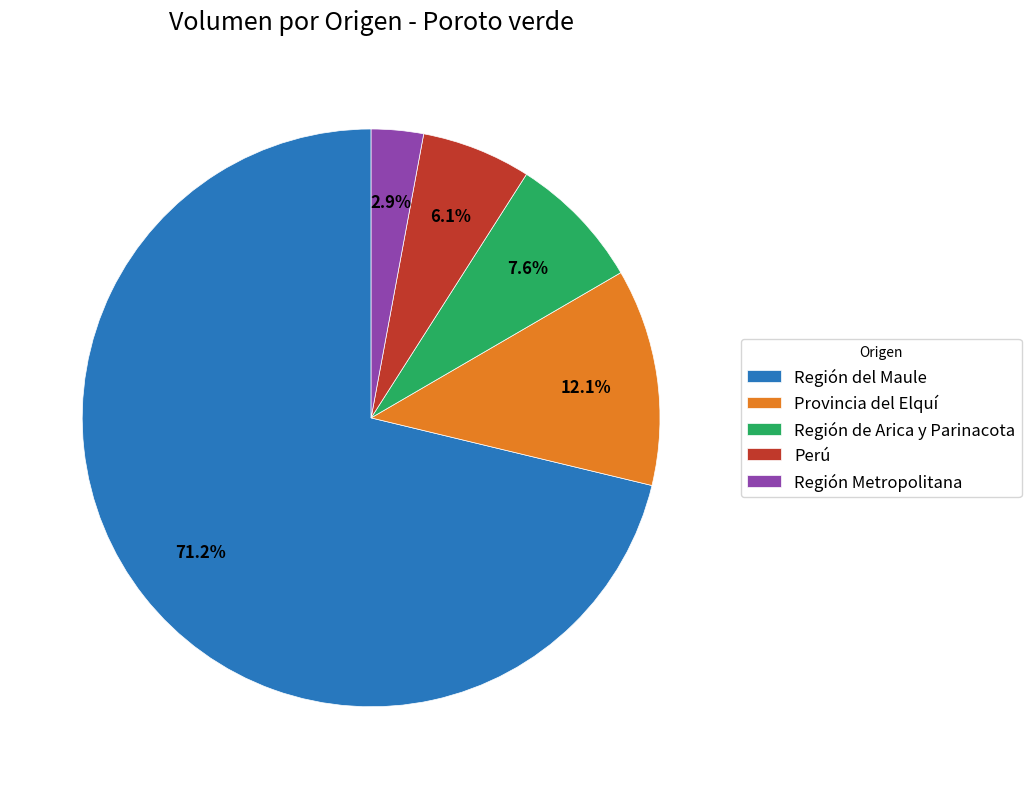

Does Región del Maule represent more than half of the total?

Yes